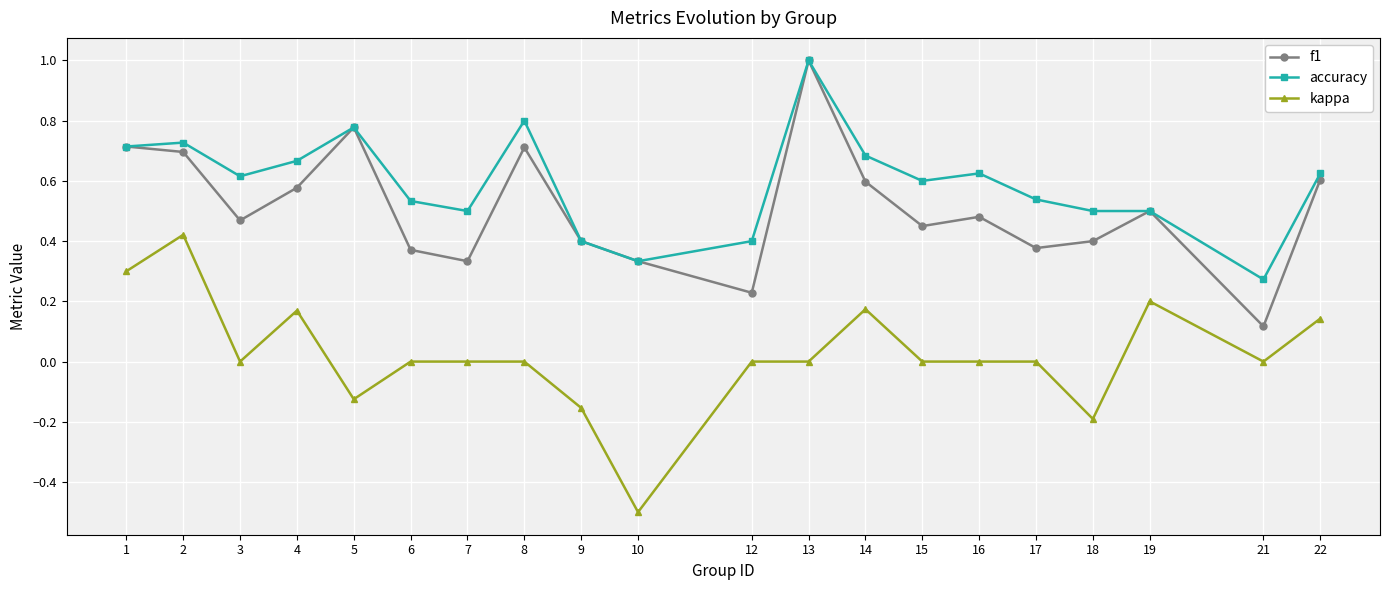

True or false: kappa has more than 2 points higher than both neighbors.

True